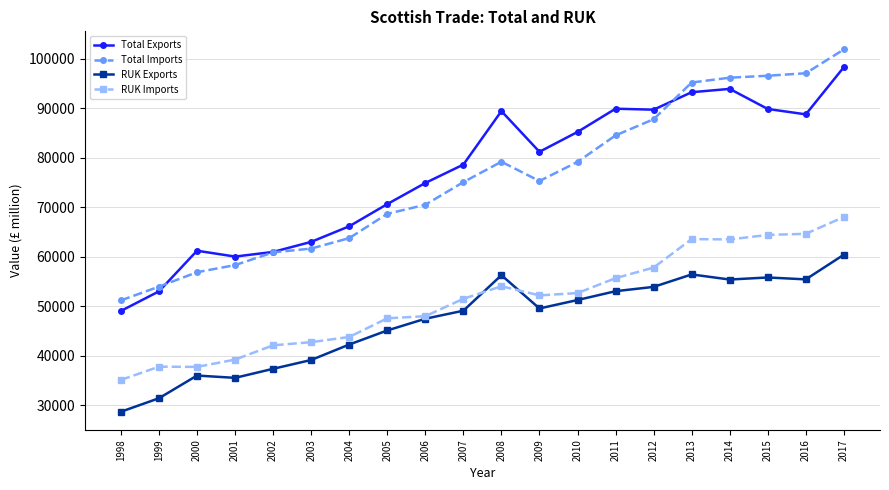

Which series has the largest total across all categories?

Total Exports